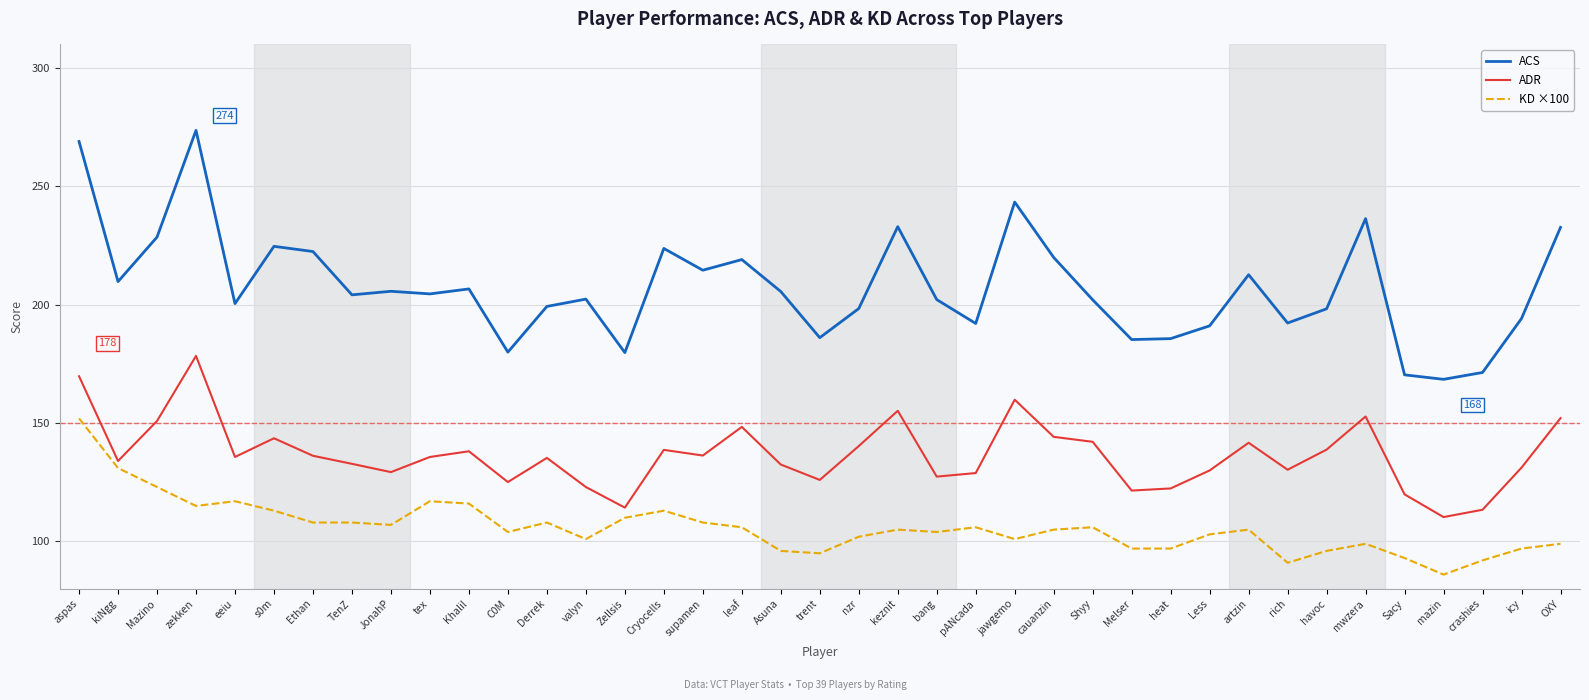

What position from the right is Zellsis?

25